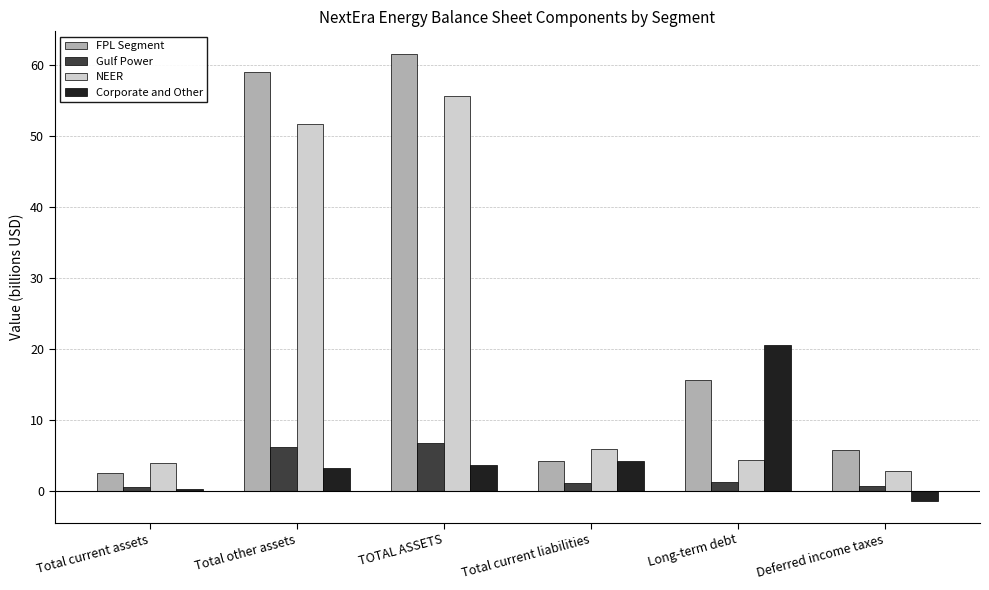

Which series has the largest range (max minus min)?

FPL Segment